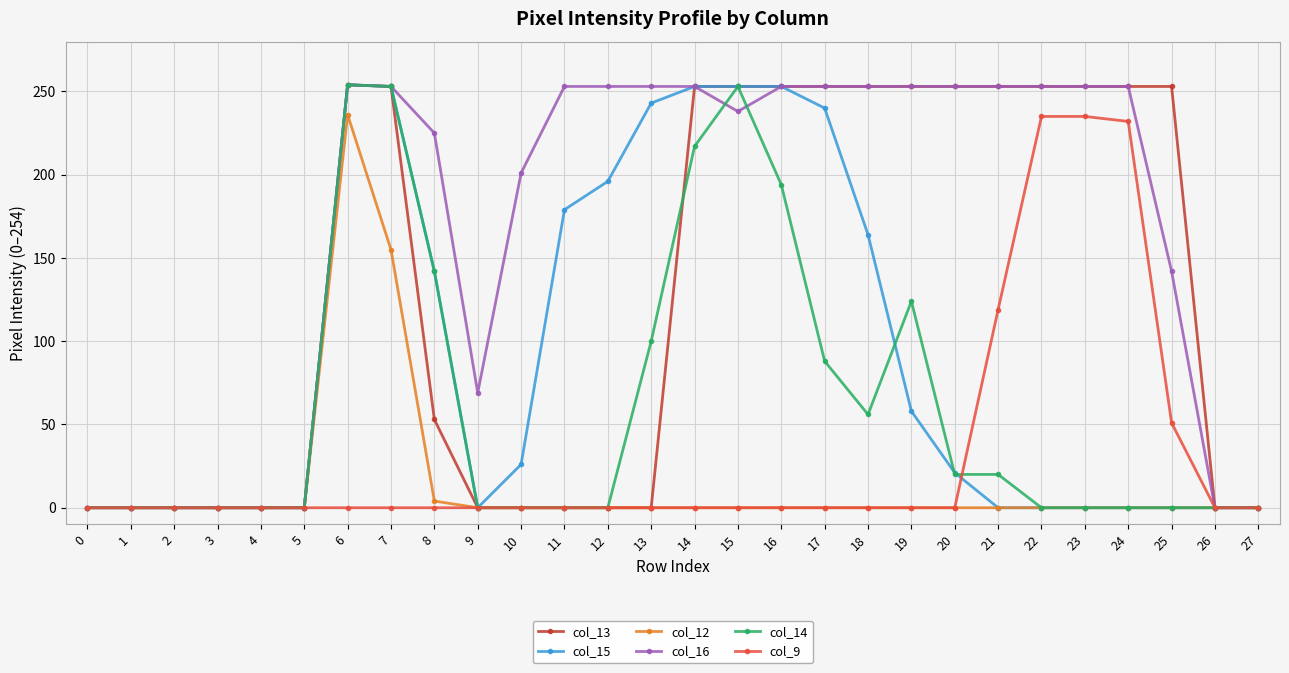

What is the average value of the col_9 series?

31